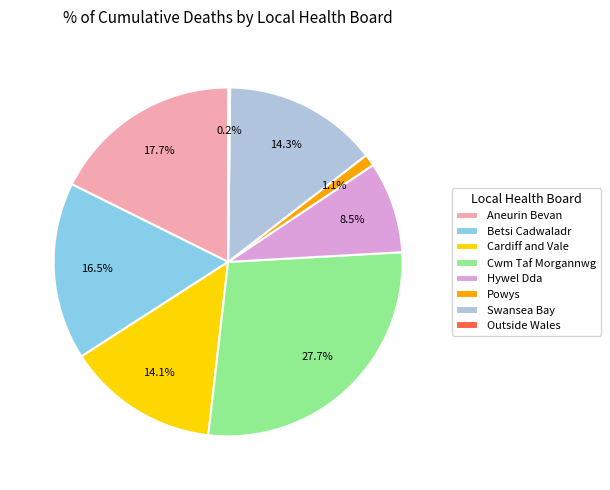

What is the largest slice in the pie chart?

Cwm Taf Morgannwg